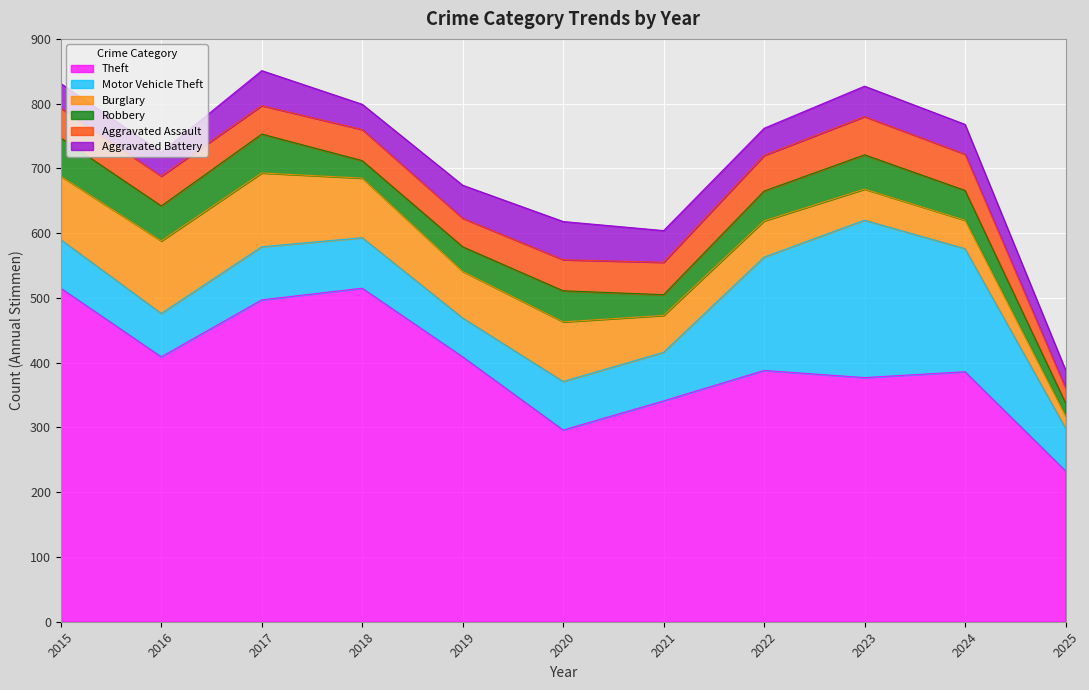

Which has a higher value, 2024 or 2017?

2017